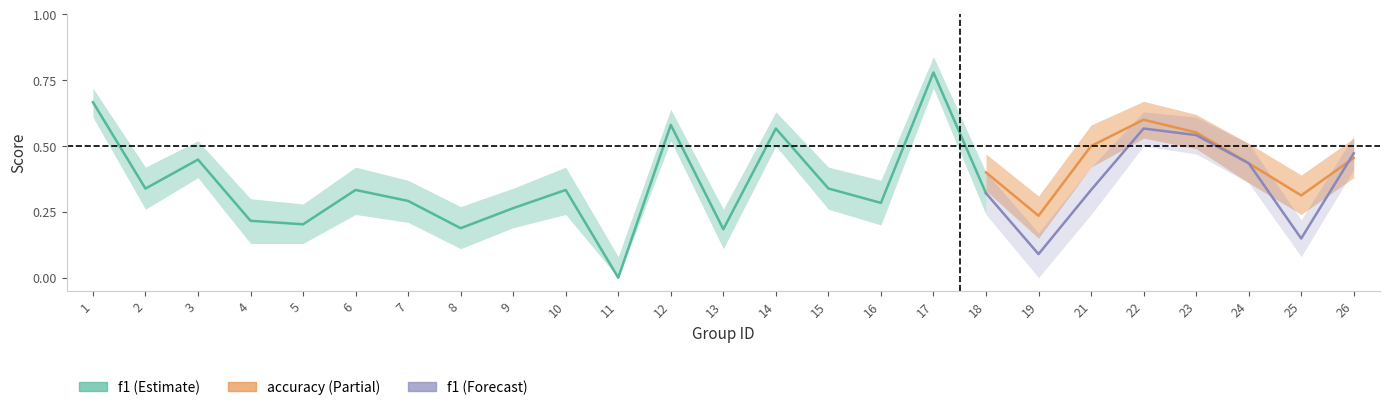

After their last crossing, which series has the higher values: accuracy or f1?

f1